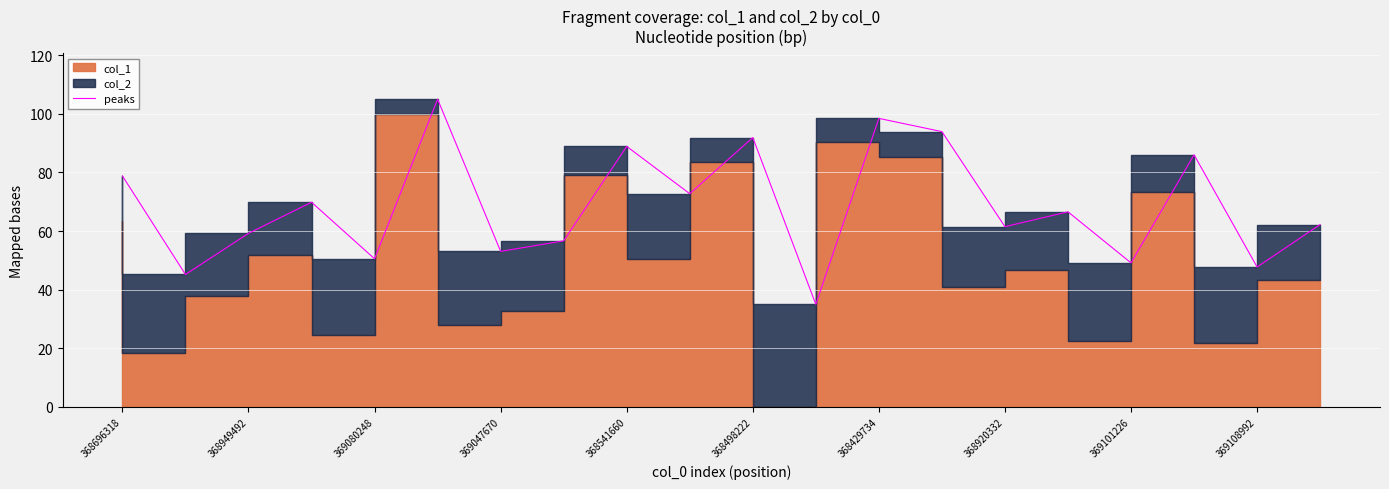

What is the ratio of the value at 16 to the value at 17?

0.6